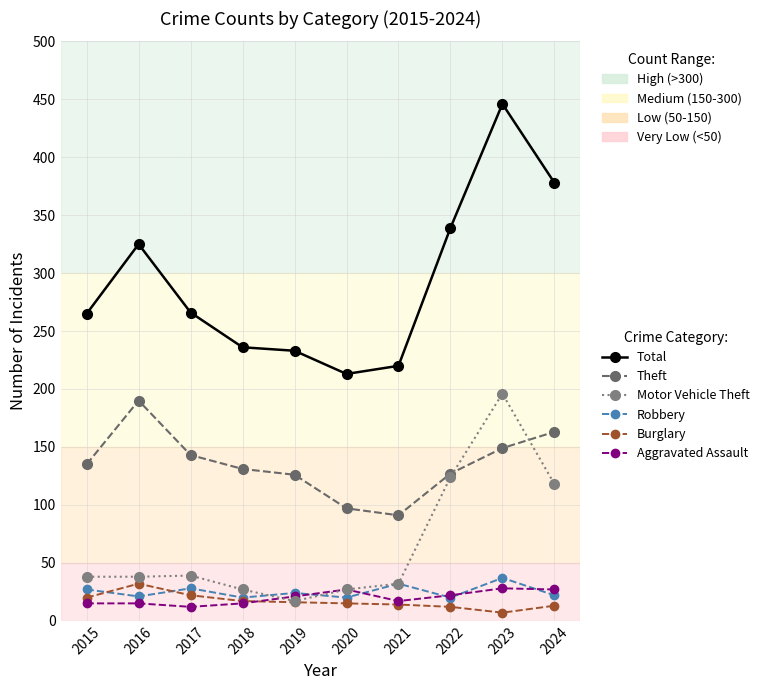

The value of Robbery at 2020 is 20. True or false?

True